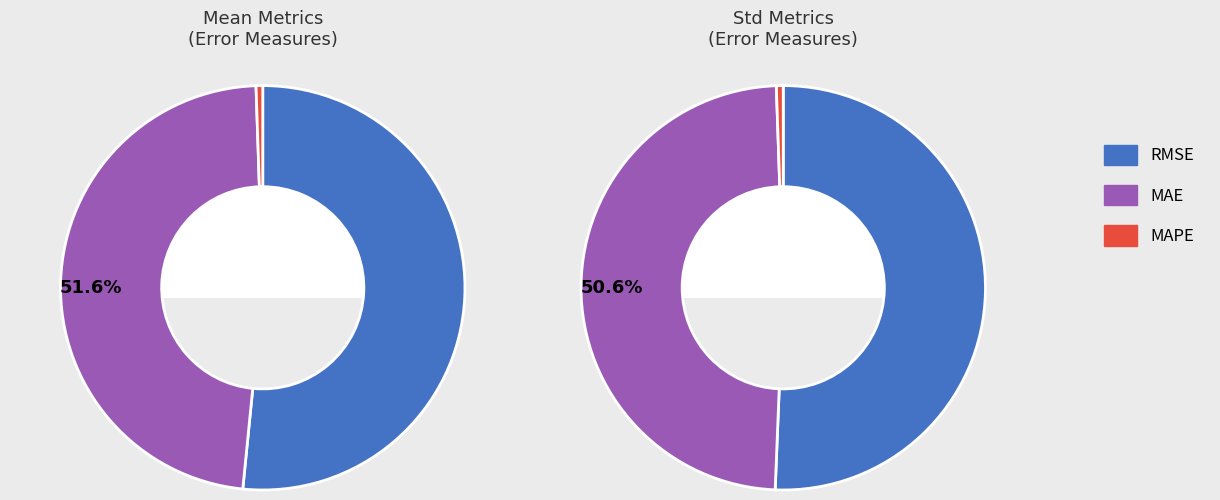

Between RMSE and MAE, which series saw the biggest shift?

mean